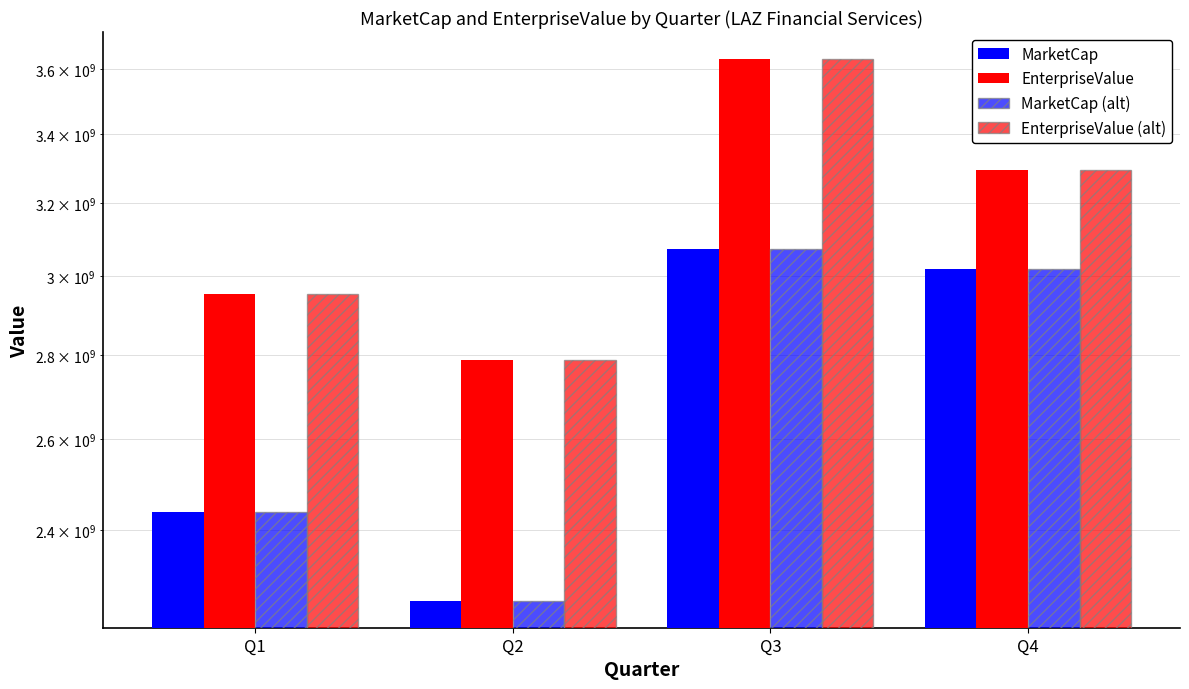

Reading left to right, extract all data points from this chart.

MarketCap: Q1=2439069858.2	Q2=2256353420.9	Q3=3073001619.5	Q4=3020284355.2
EnterpriseValue: Q1=2953534858.2	Q2=2787898920.9	Q3=3631114869.5	Q4=3293112855.2
MarketCap (alt): Q1=2439069858.2	Q2=2256353420.9	Q3=3073001619.5	Q4=3020284355.2
EnterpriseValue (alt): Q1=2953534858.2	Q2=2787898920.9	Q3=3631114869.5	Q4=3293112855.2